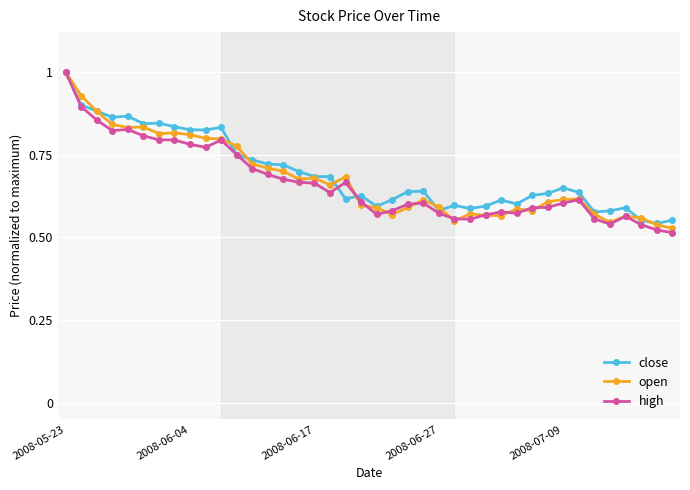

What is the maximum value shown in the chart?

1.0